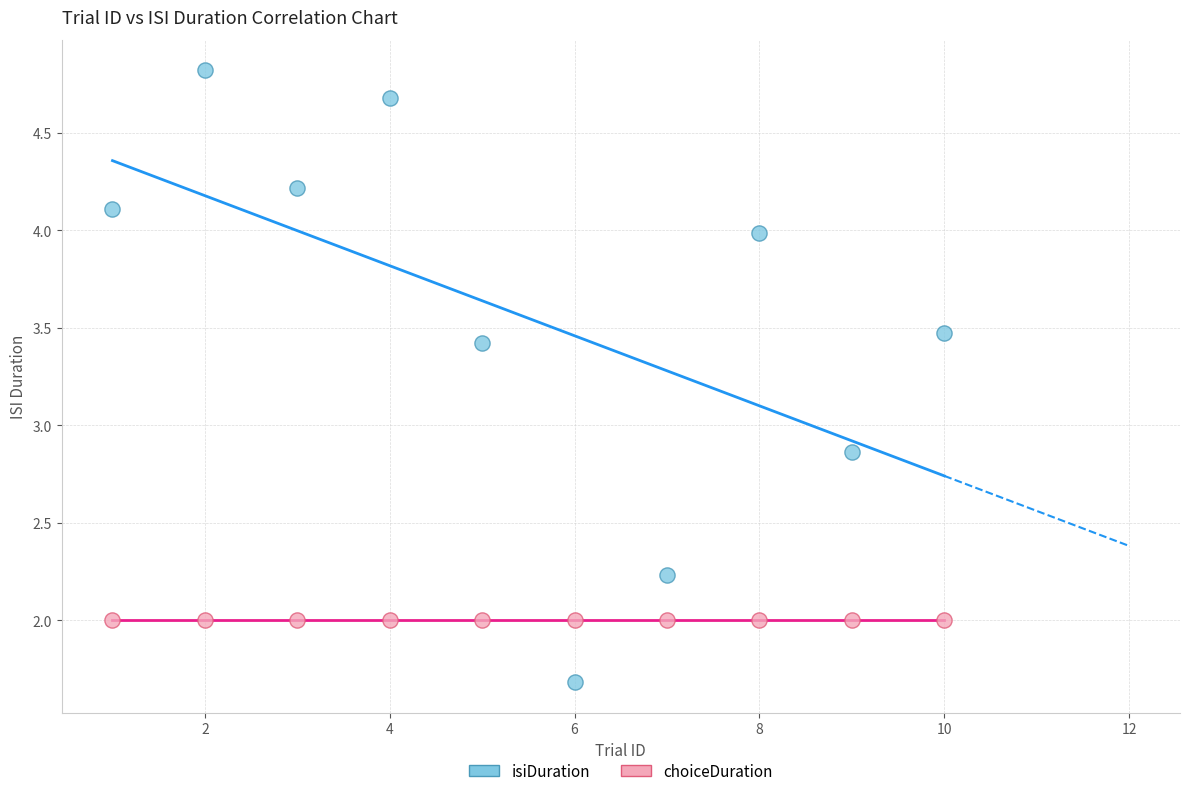

Which series contains the highest Y value?

isiDuration